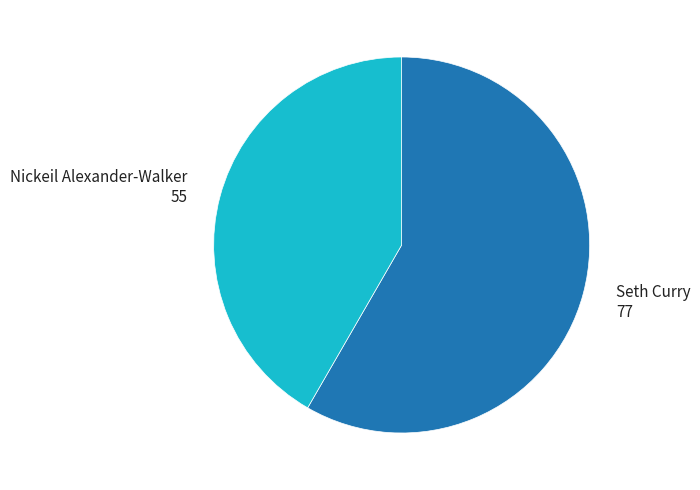

The Seth Curry 77 slice represents 58% of the pie. True or false?

True